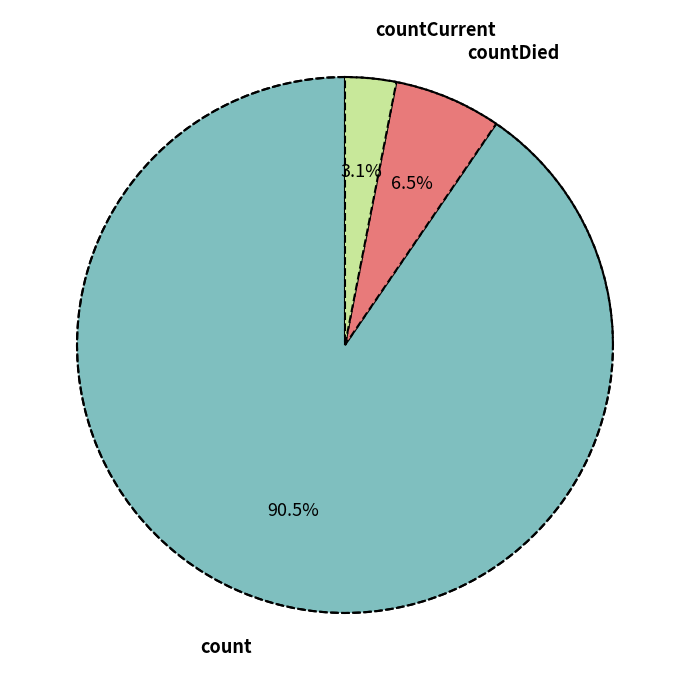

To the nearest percent, what percentage of the pie is countCurrent?

3%